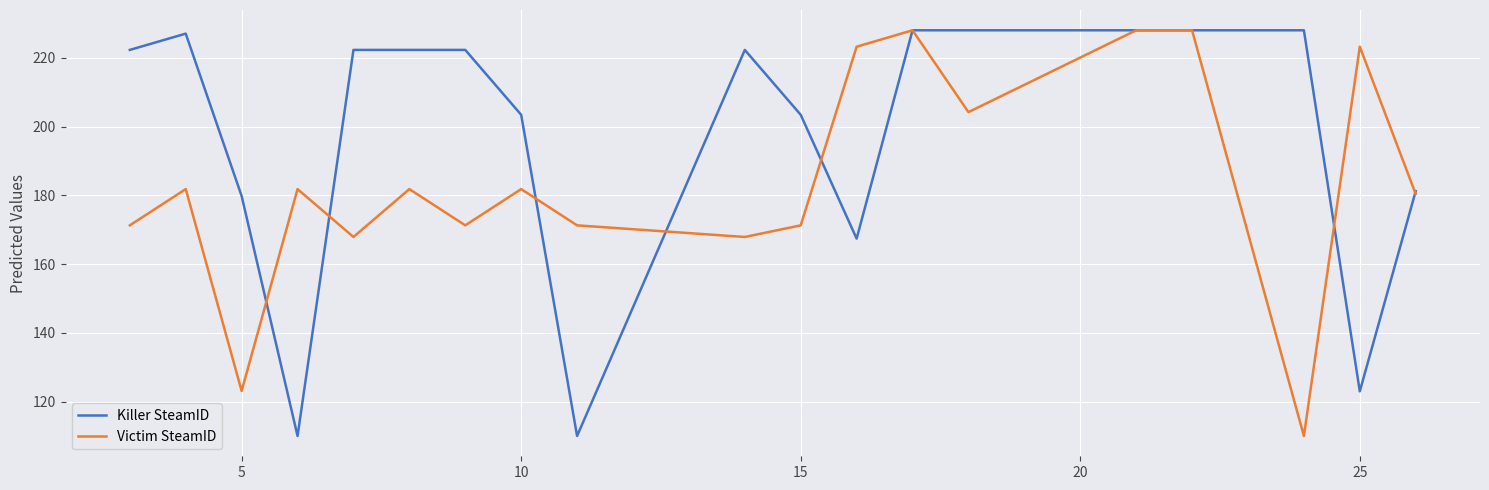

Which series has the largest total across all categories?

Killer SteamID